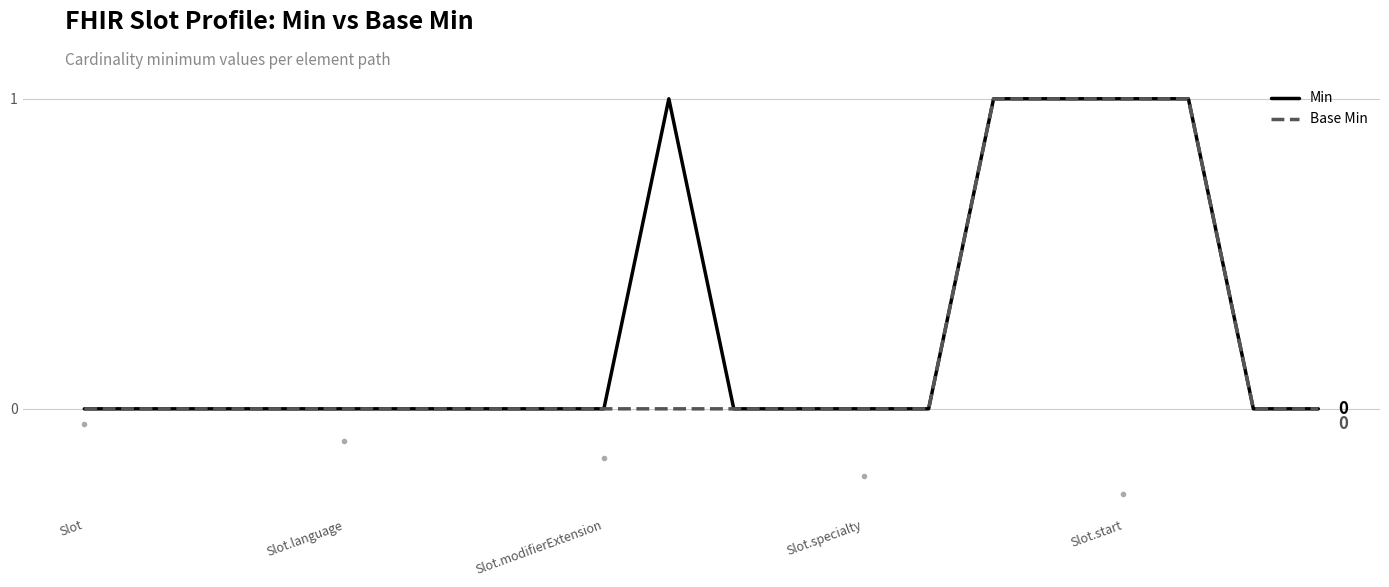

What are all the series names shown in the legend?

Min, Base Min